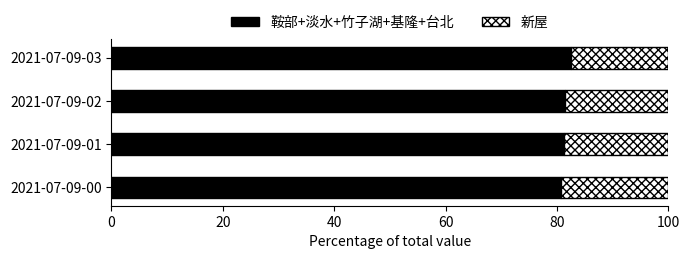

True or false: 鞍部+淡水+竹子湖+基隆+台北 has a value of 144.1 at 2021-07-09-00.

False